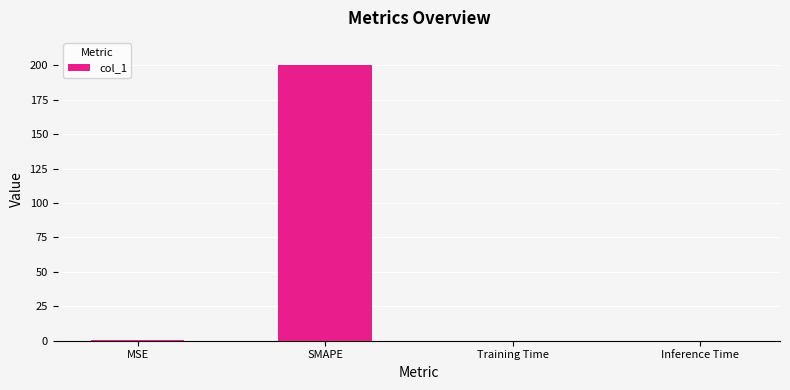

Between SMAPE and Inference Time, which is larger?

SMAPE